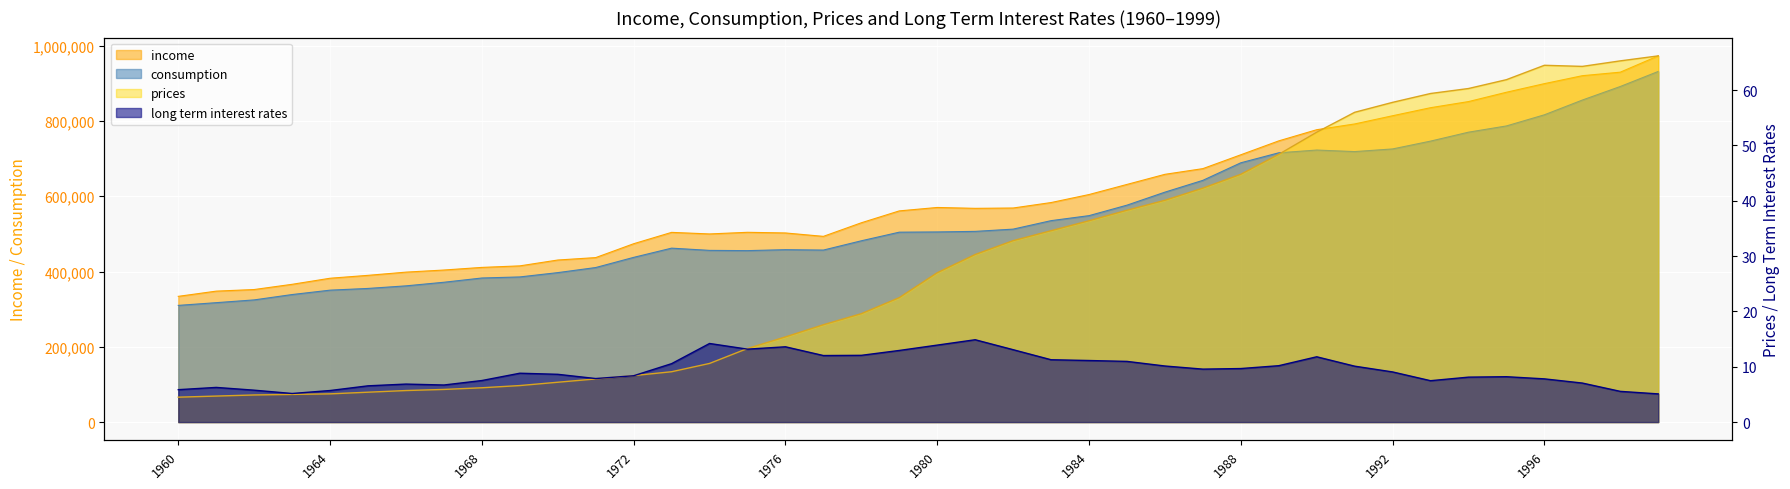

Where is prices nearest to the value 35?

1983